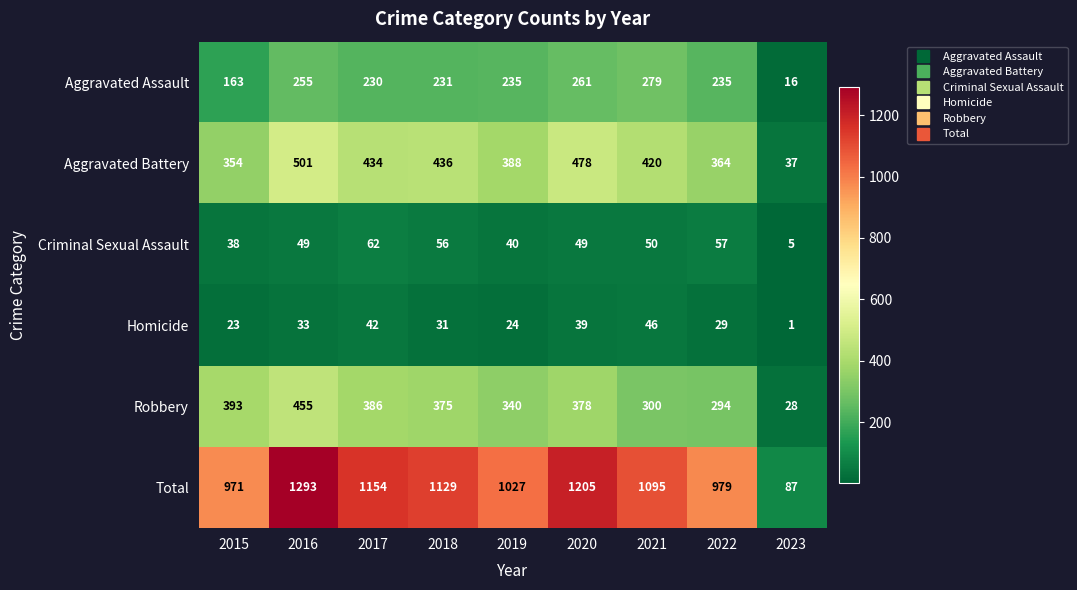

The Aggravated Battery series shows 501 at 2016. True or false?

True